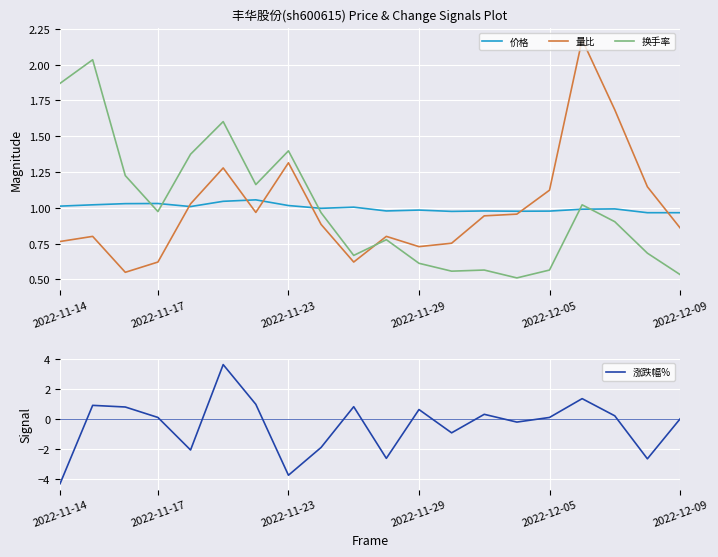

How many interior local peaks does the 量比 series have?

5